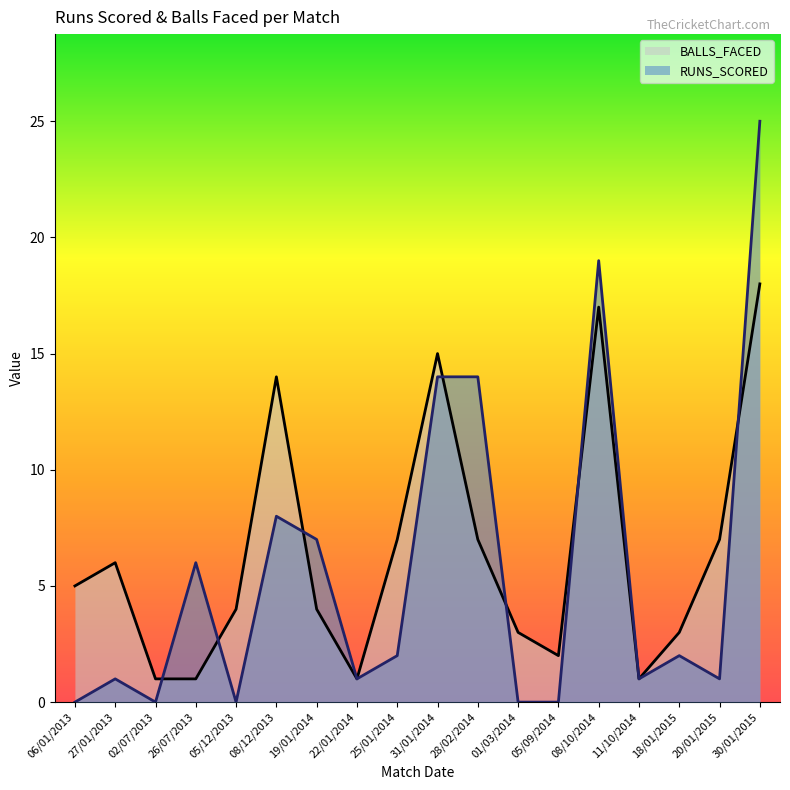

Rank the series by their average value, from highest to lowest.

BALLS_FACED, RUNS_SCORED